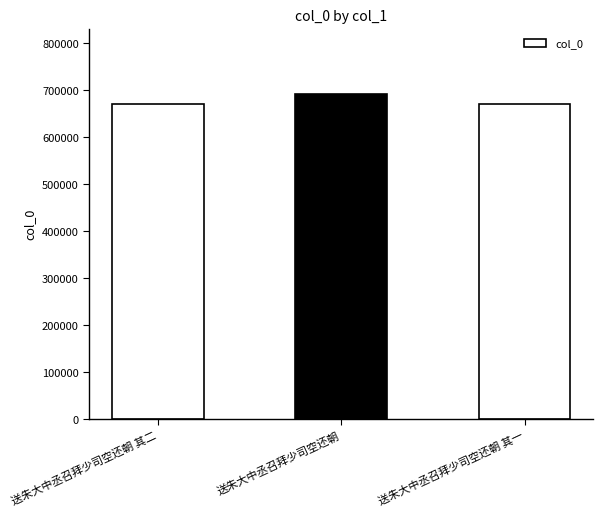

What is the label of the 3rd bar from the right?

送朱大中丞召拜少司空还朝 其二